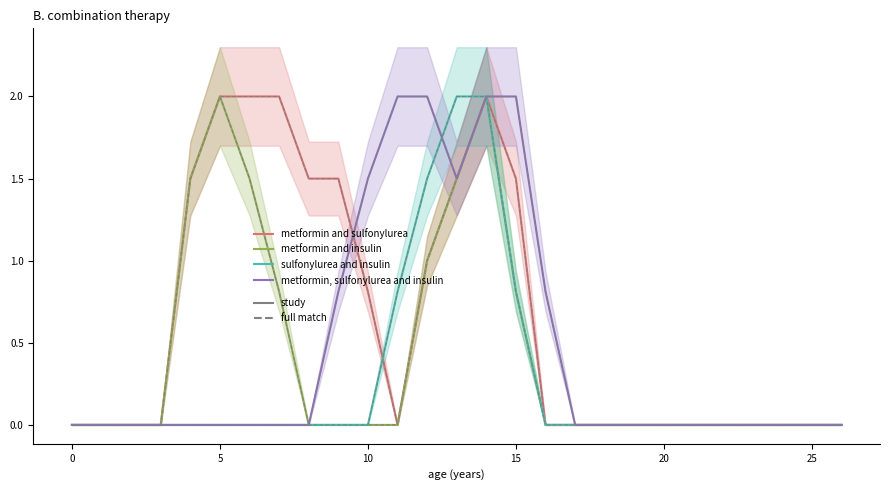

How many lines are shown in the chart?

4